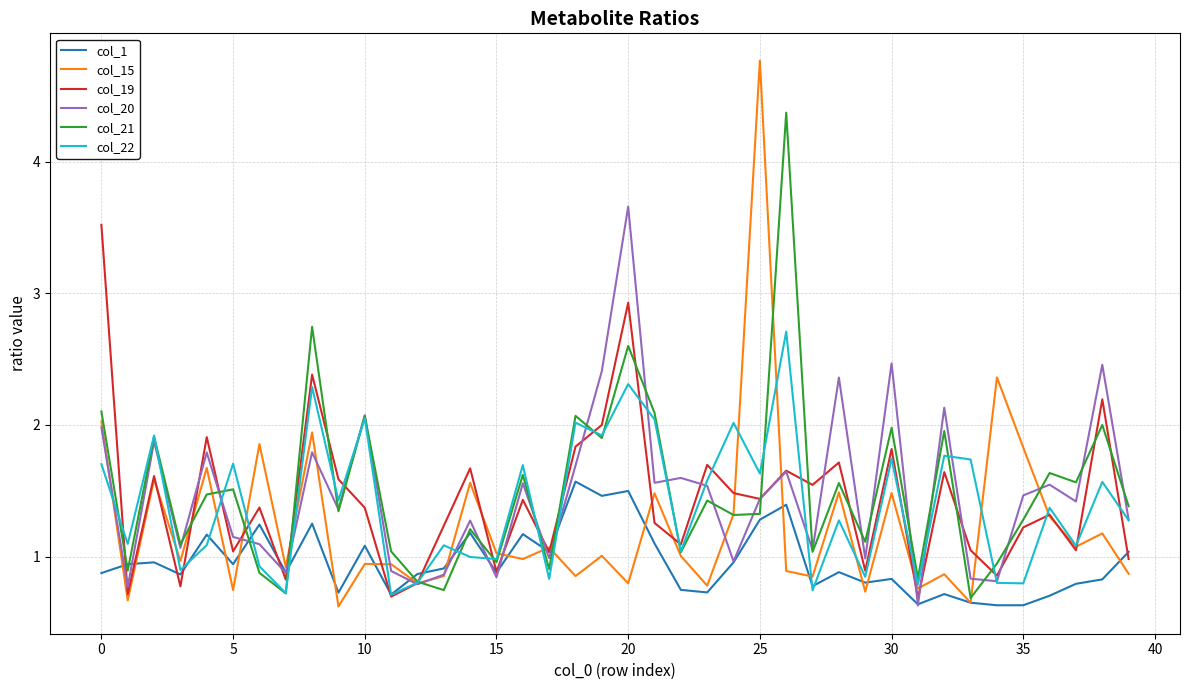

How many values in the col_15 series exceed 1?

20